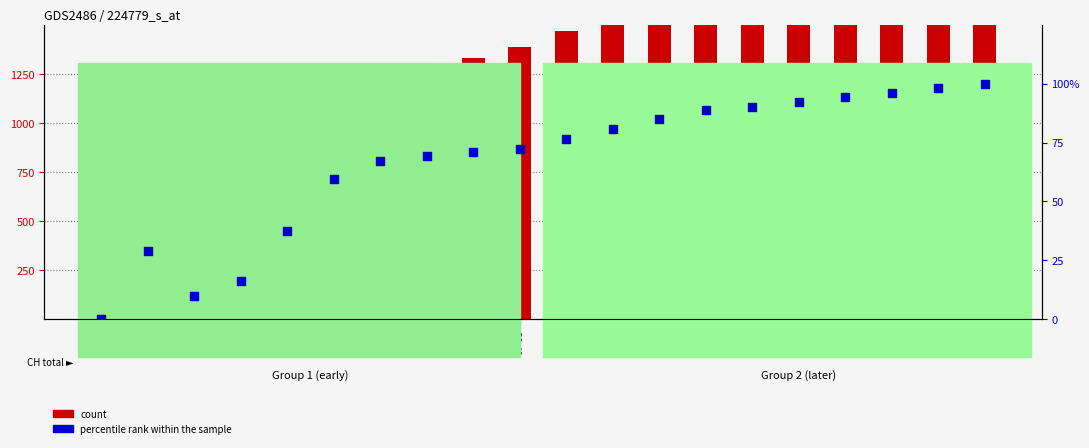

Which series has the widest spread of Y values?

count